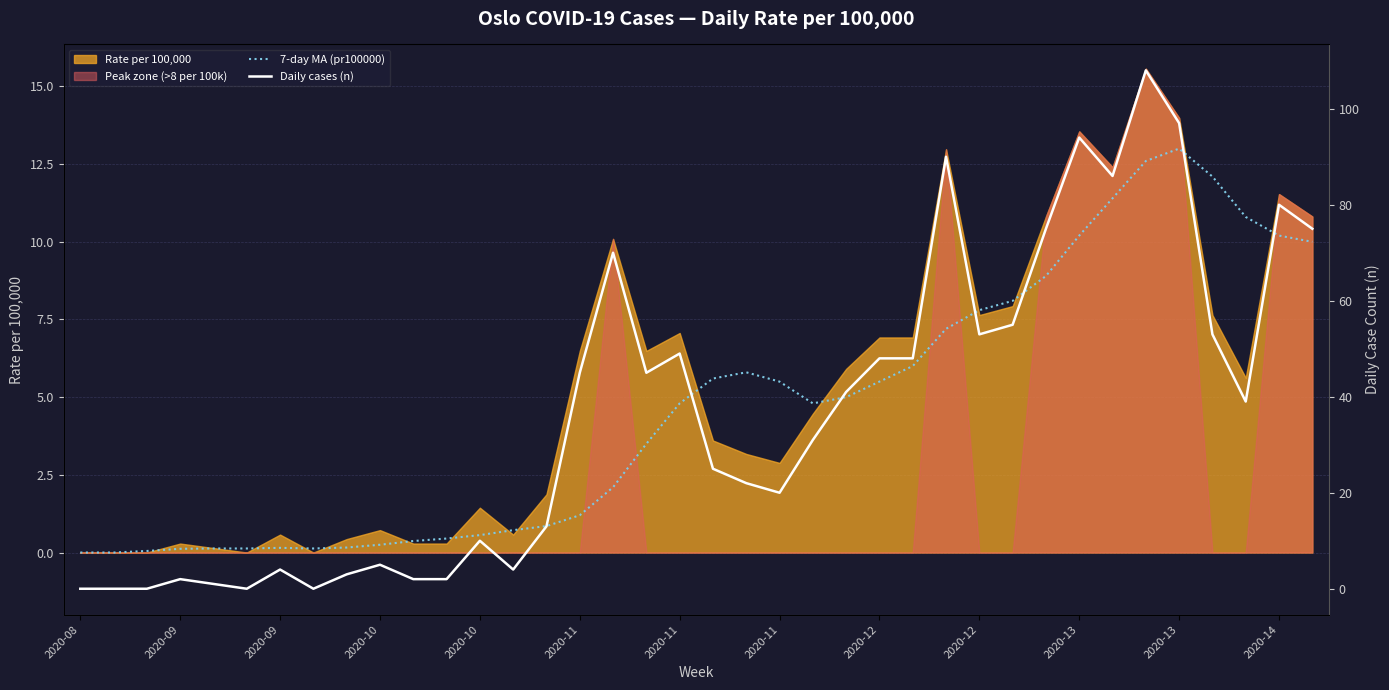

What is the difference between the Daily cases (n) values at 20 and 16?

48.0